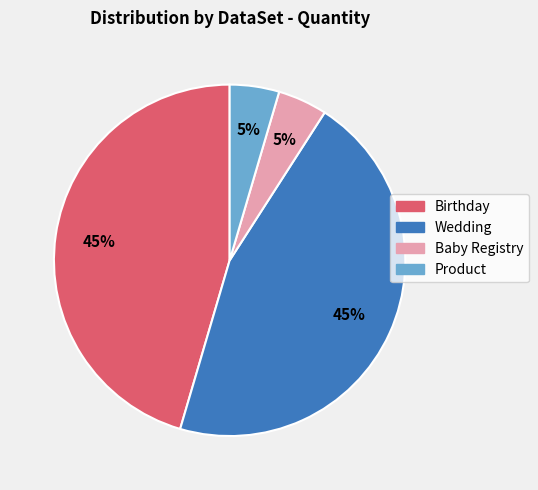

Approximately how many times larger is the value at Birthday compared to Wedding?

1.0